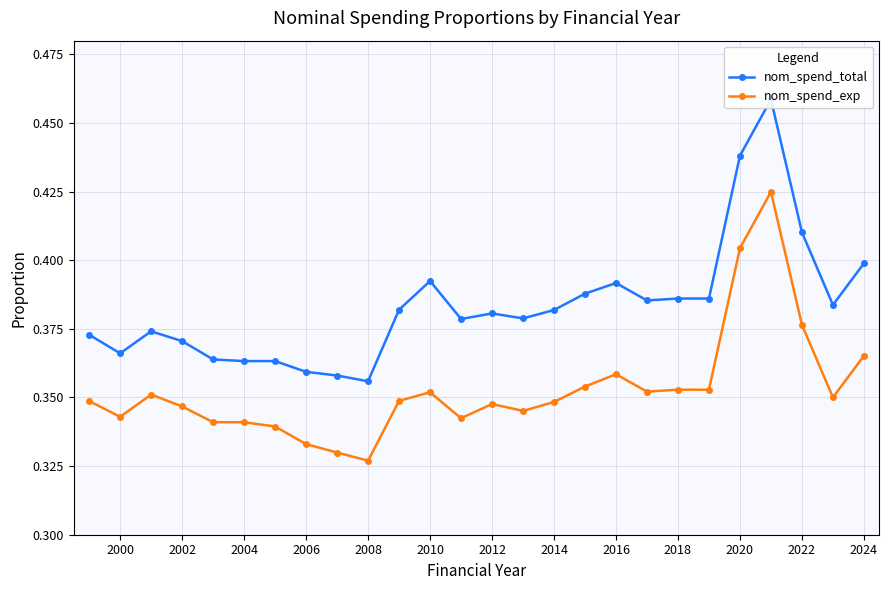

True or false: nom_spend_exp and nom_spend_total cross at least once.

False